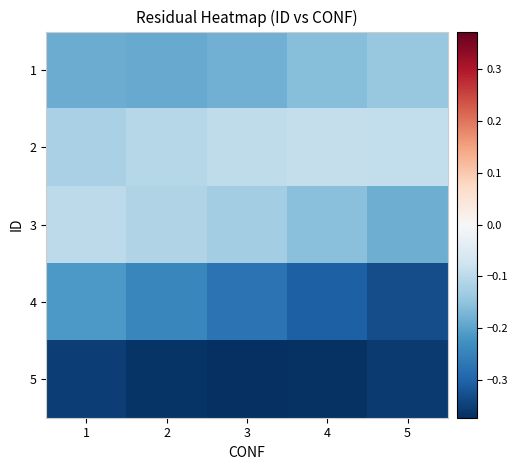

How many data points does each series have?

5